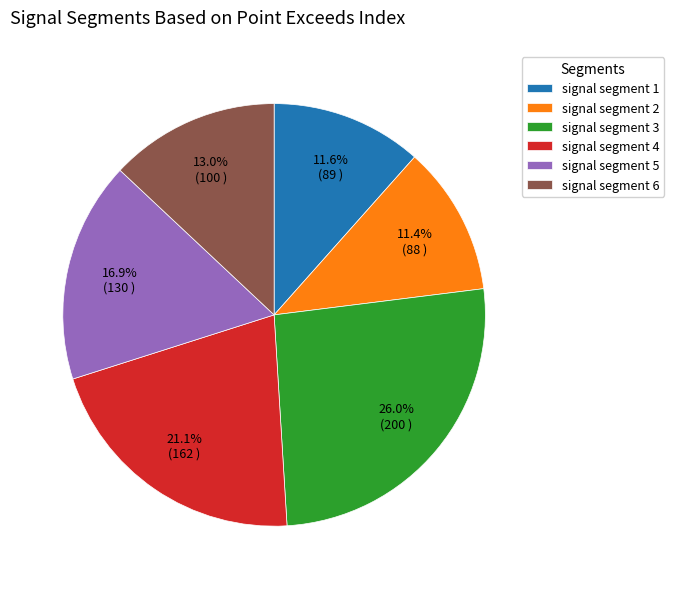

True or false: signal segment 4 accounts for 14% of the total.

False